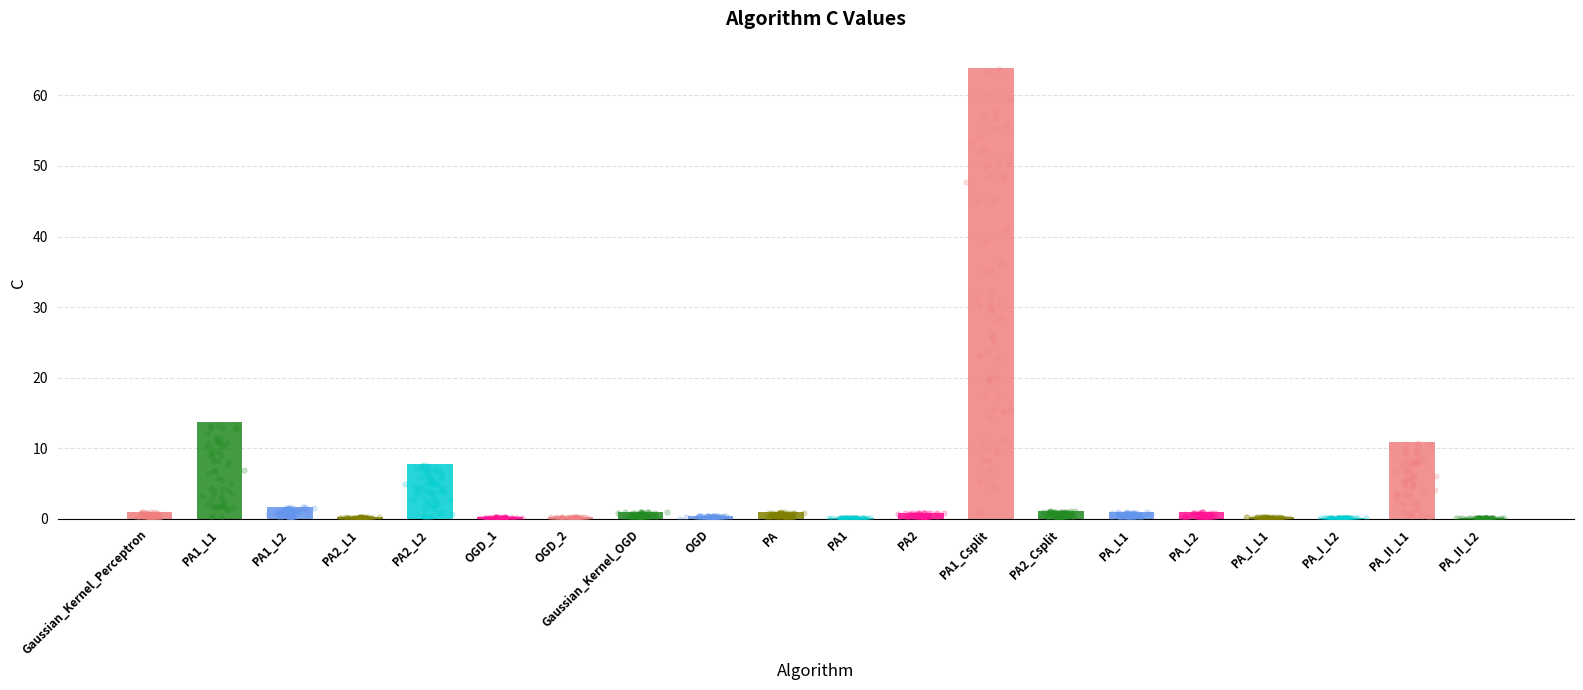

Between PA1_Csplit and OGD_2, which is larger?

PA1_Csplit